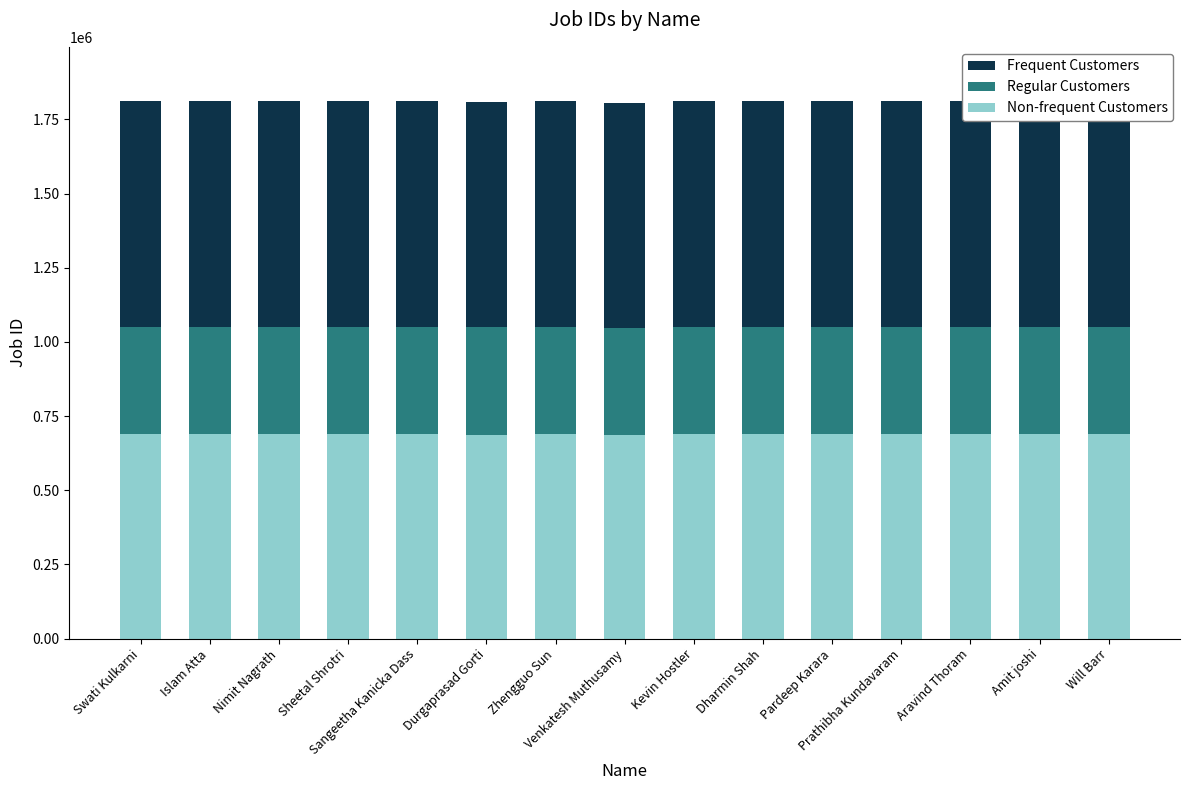

What is the difference between the Non-frequent Customers values at Islam Atta and Aravind Thoram?

231.0